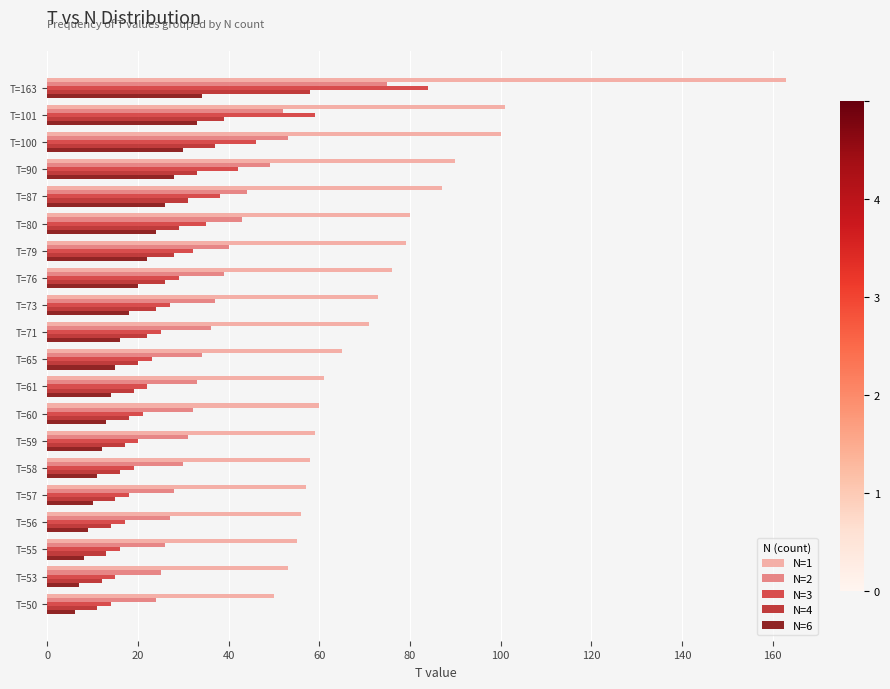

Which series has the largest range (max minus min)?

N=1